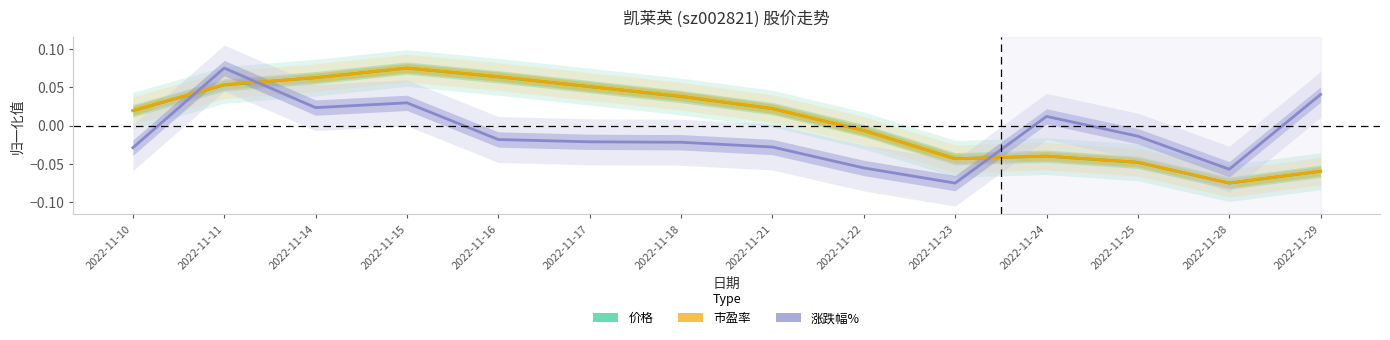

The 市盈率 series shows -0.1 at 2022-11-29. True or false?

False